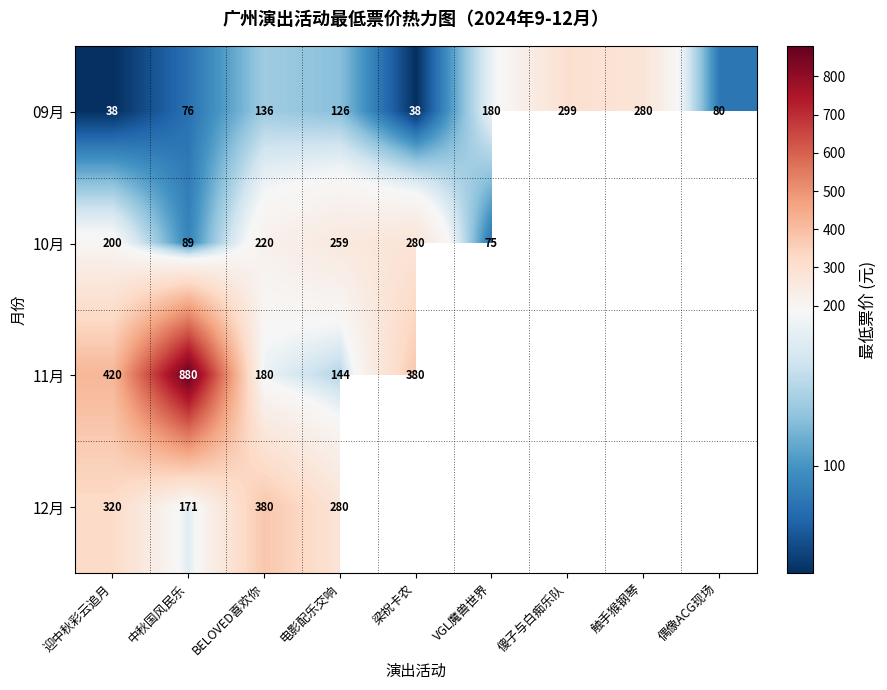

Between VGL魔兽世界 and 偶像ACG现场, which is larger?

VGL魔兽世界